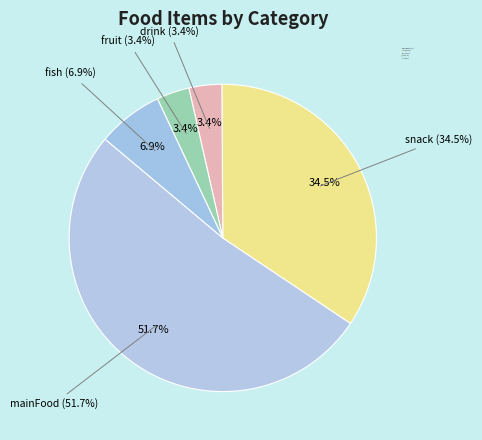

Rank the categories by value from lowest to highest.

drink, fruit, fish, snack, mainFood